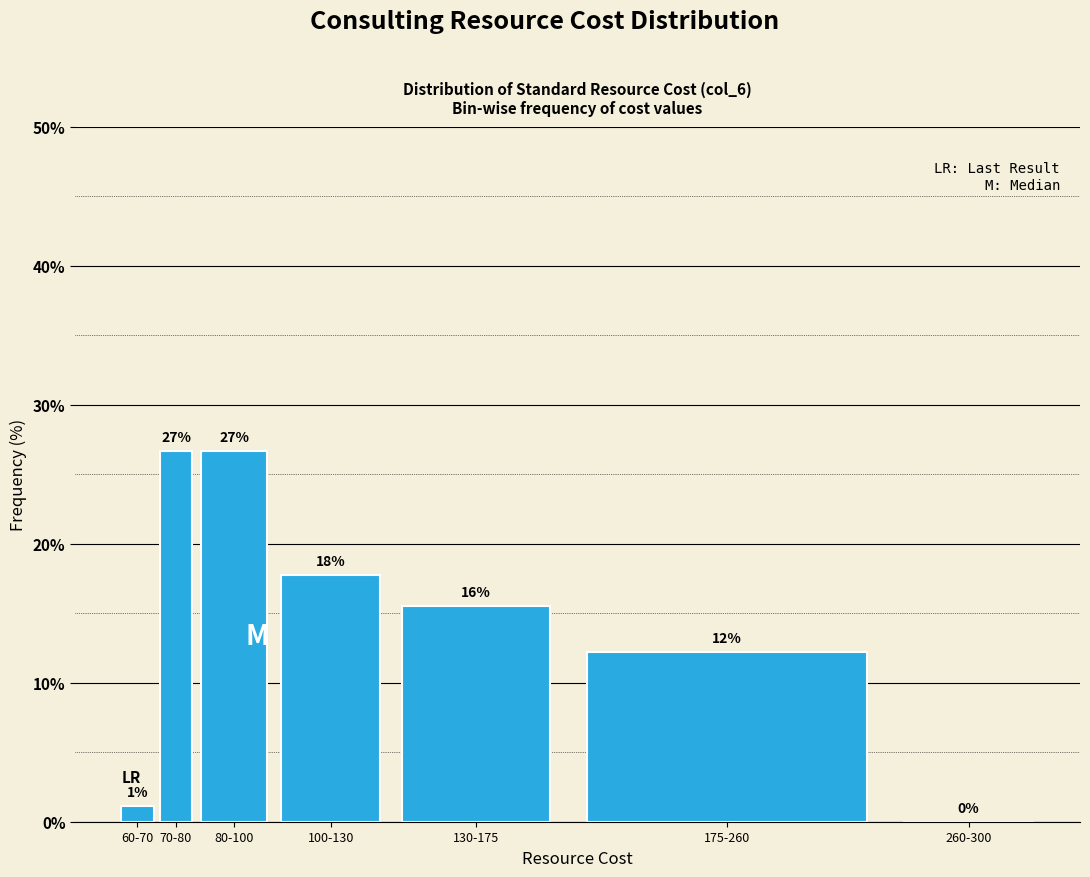

Are the bars horizontal?

No